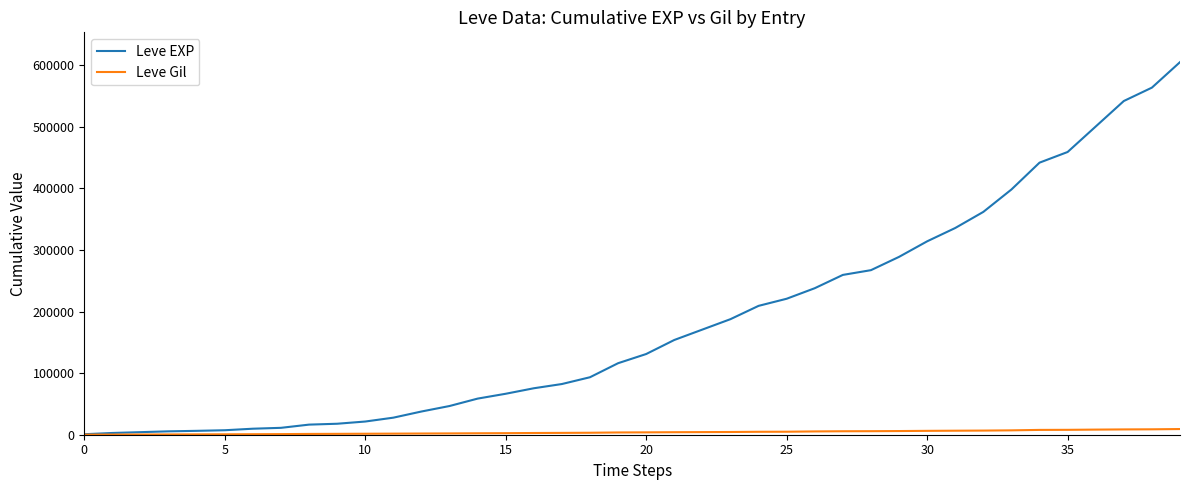

What is the highest value of the Leve EXP series?

605250